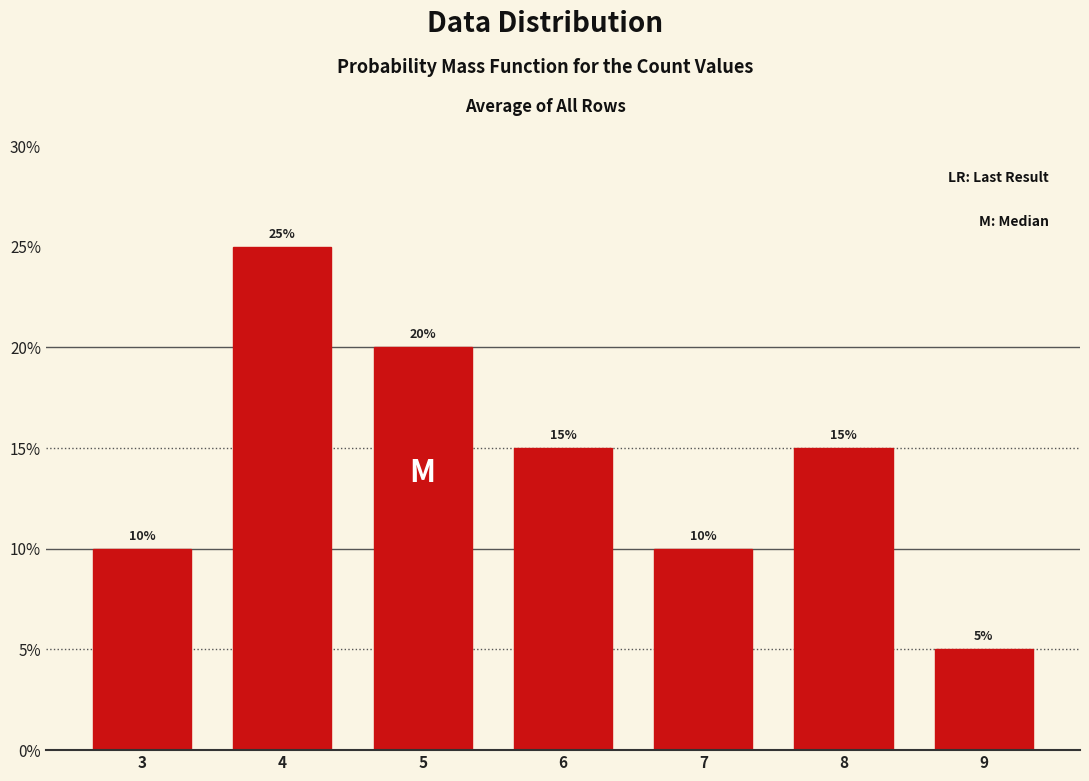

Reading left to right, transcribe all the data shown in this chart.

3=10	4=25	5=20	6=15	7=10	8=15	9=5